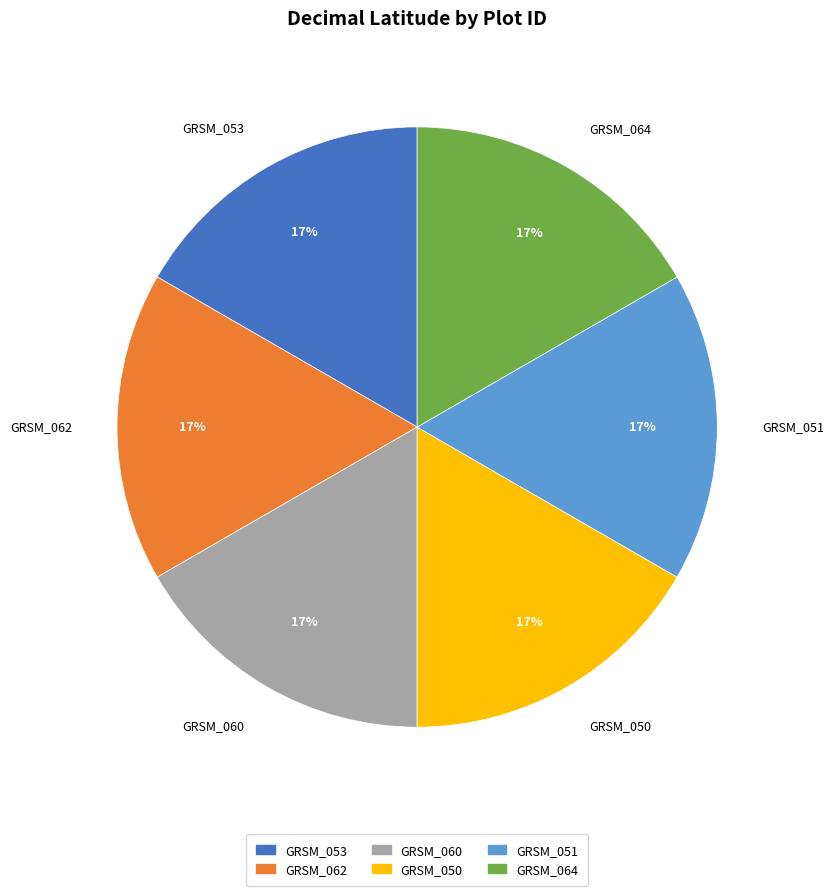

To the nearest percent, what is the average slice percentage?

17%